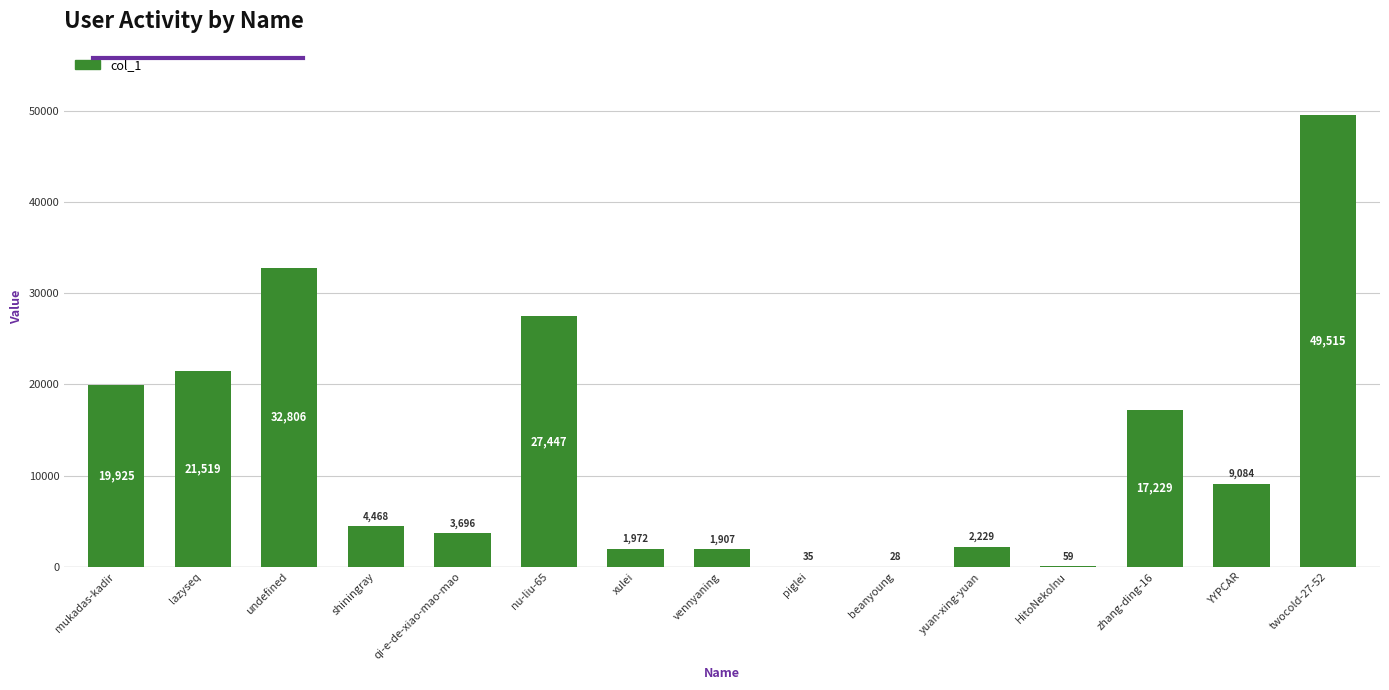

The value at YYPCAR is 9084. True or false?

True